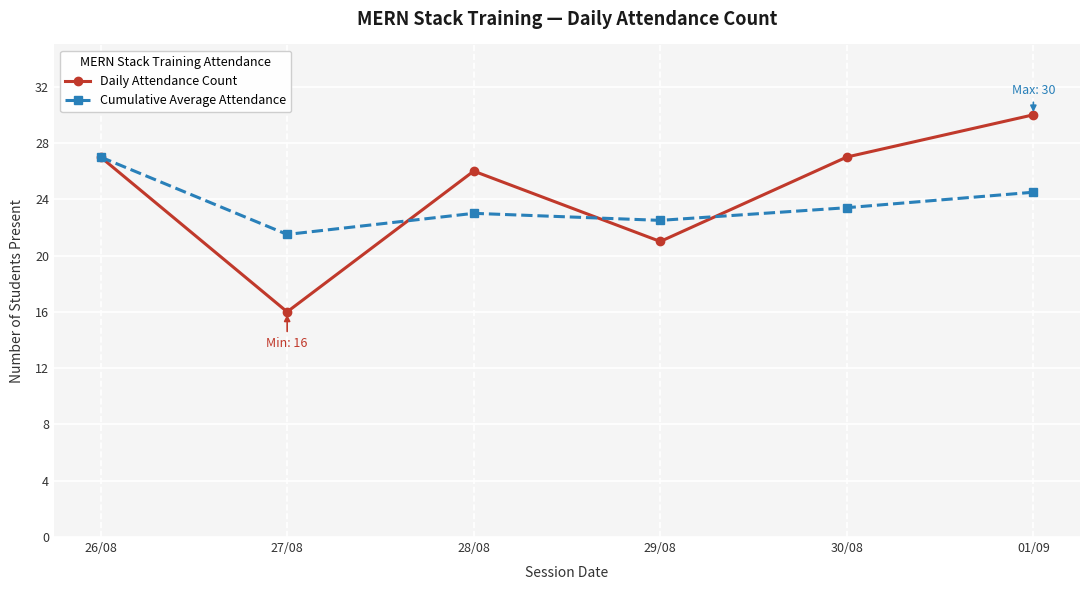

Reading left to right, what are all the values shown in this chart?

Daily Attendance Count: 26/08=27.0	27/08=16.0	28/08=26.0	29/08=21.0	30/08=27.0	01/09=30.0
Cumulative Average Attendance: 26/08=27.0	27/08=21.5	28/08=23.0	29/08=22.5	30/08=23.4	01/09=24.5